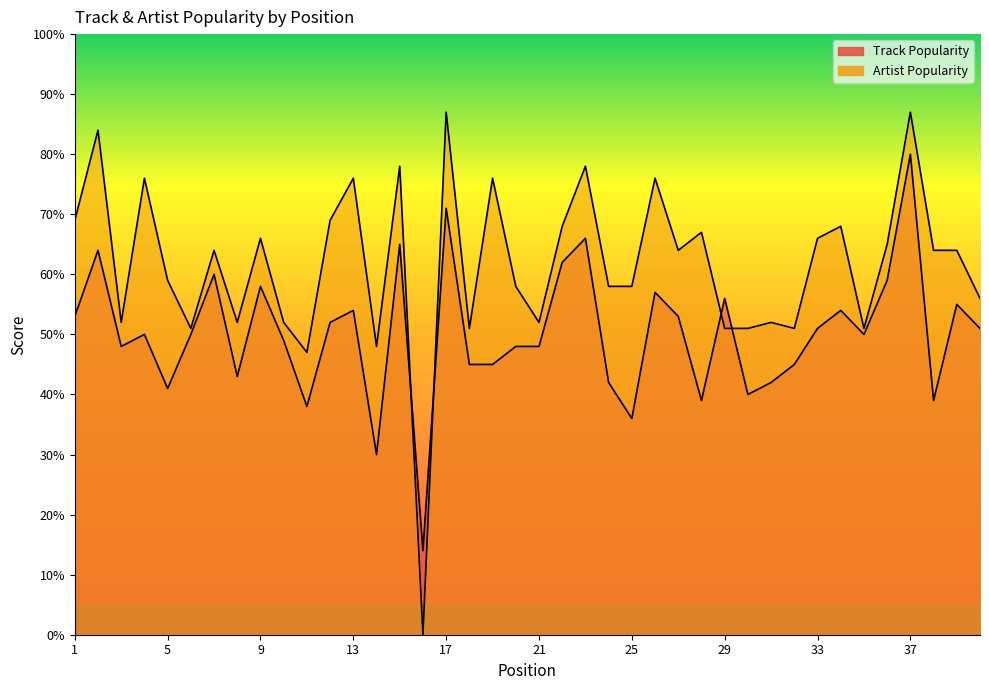

True or false: Artist Popularity and Track Popularity intersect in this chart.

True